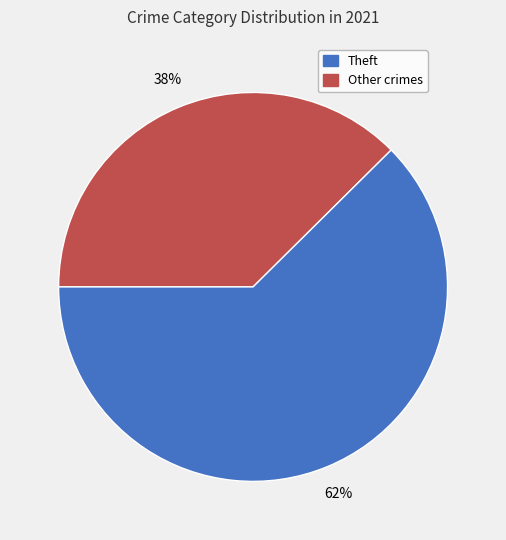

To the nearest percent, what is the average slice percentage?

50%